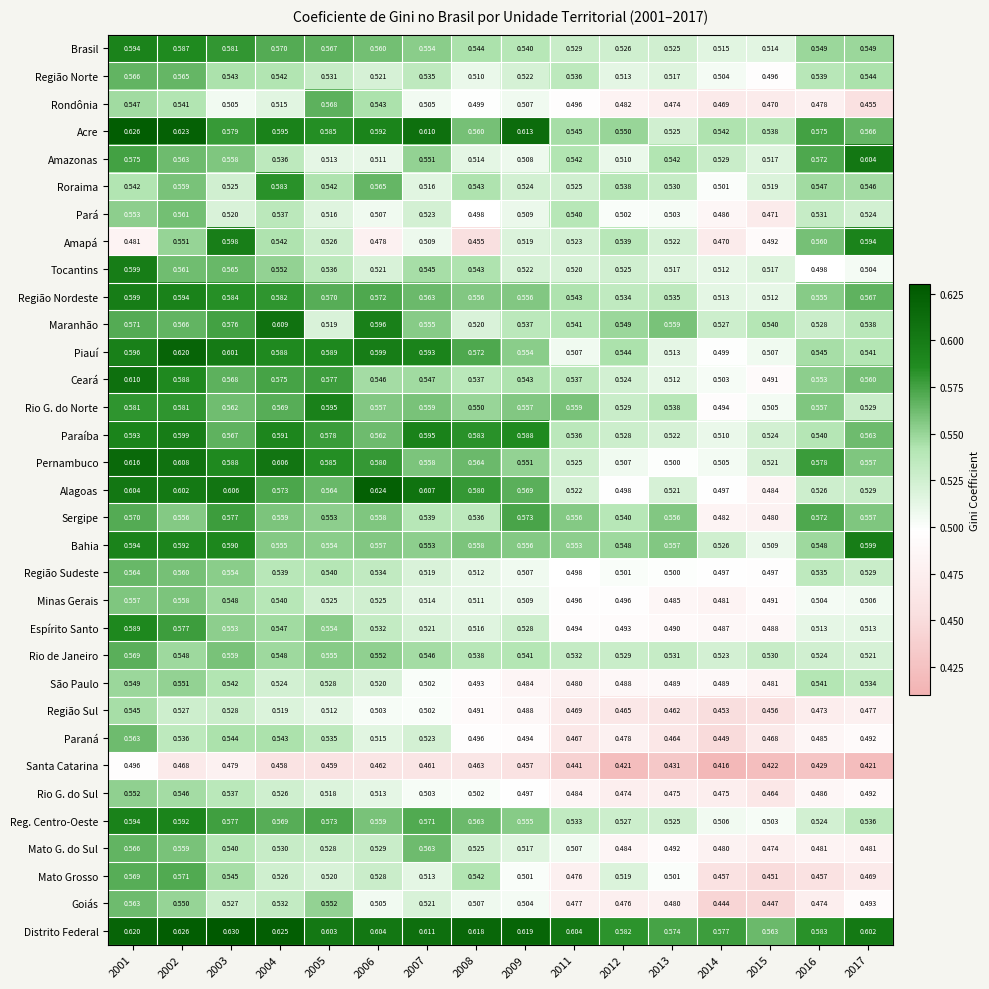

Is the value of Reg. Centro-Oeste at 2017 greater than the value of Rondônia at 2004?

Yes